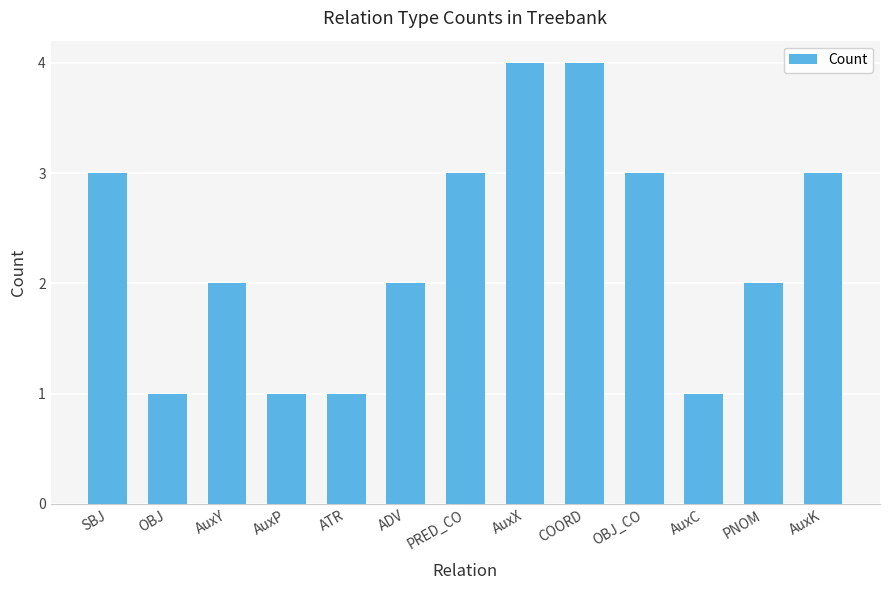

What is the ratio of the value at SBJ to the value at AuxY?

1.5